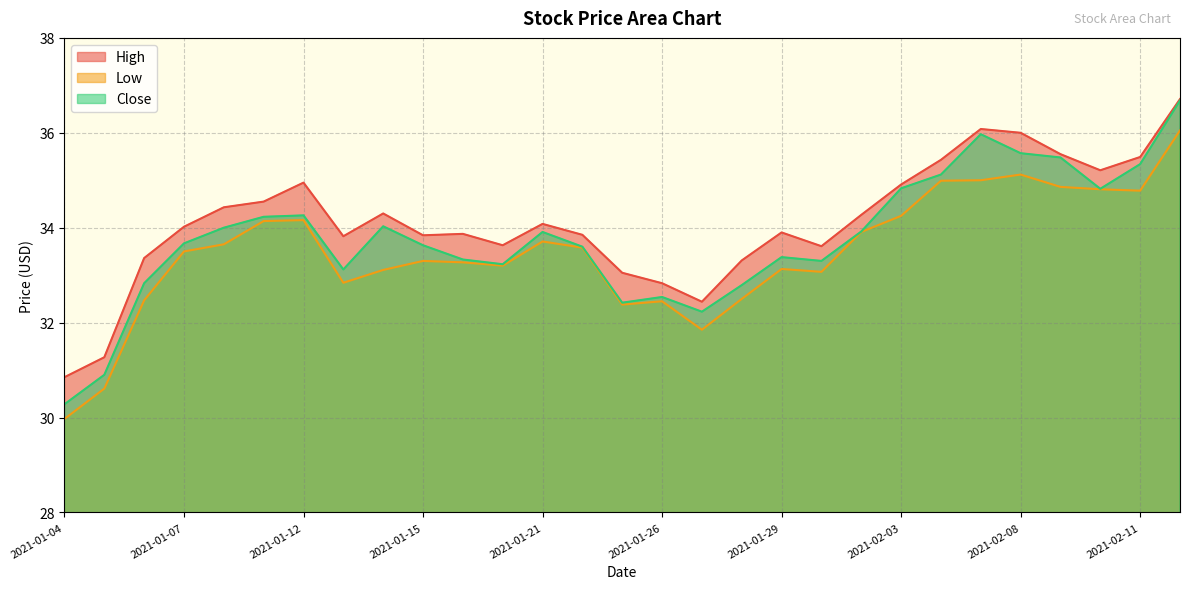

What is the difference between the maximum and minimum values in the High series?

5.9